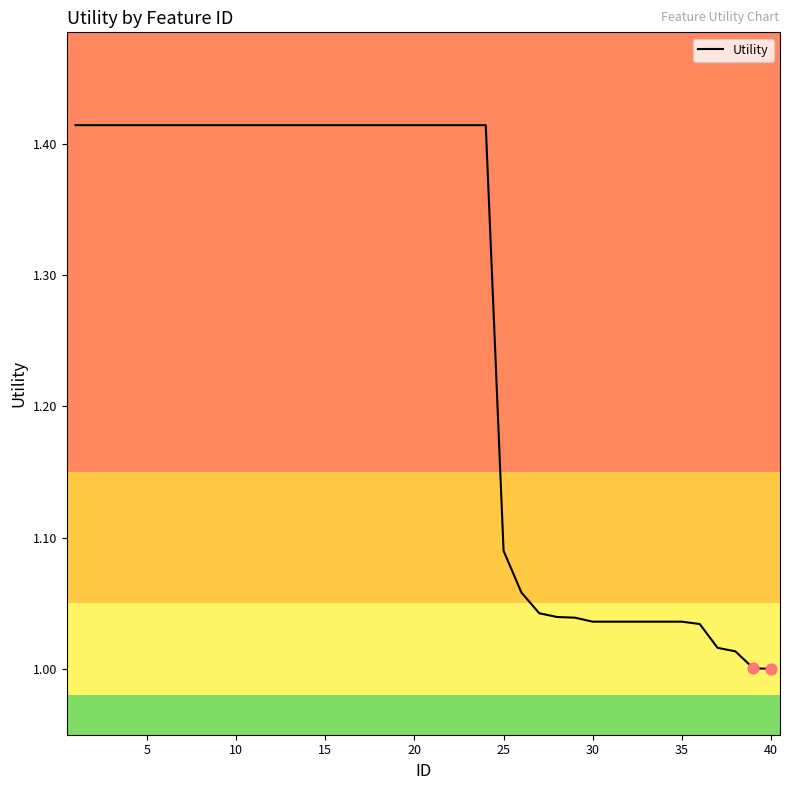

What is the difference between the maximum and minimum values?

0.4